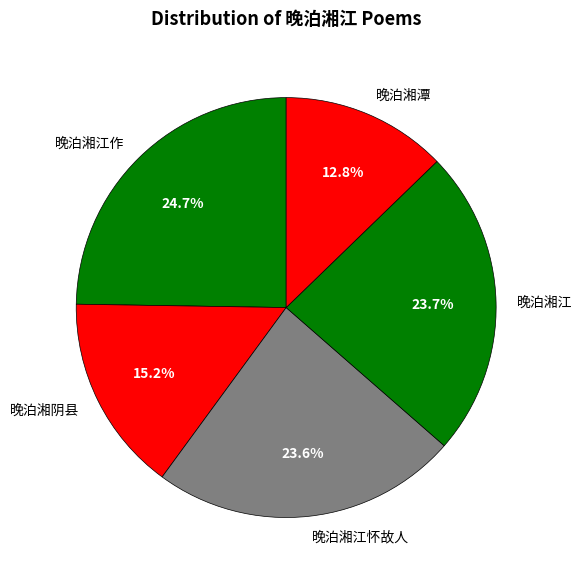

How many slices are in this pie chart?

5